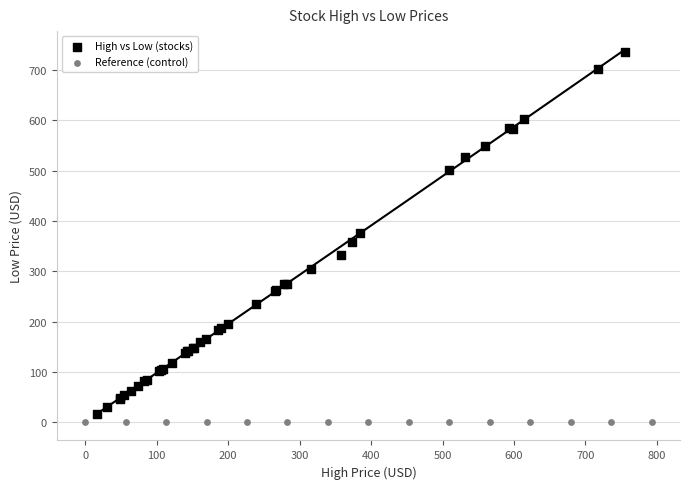

Which series reaches the maximum Y coordinate?

High vs Low (stocks)